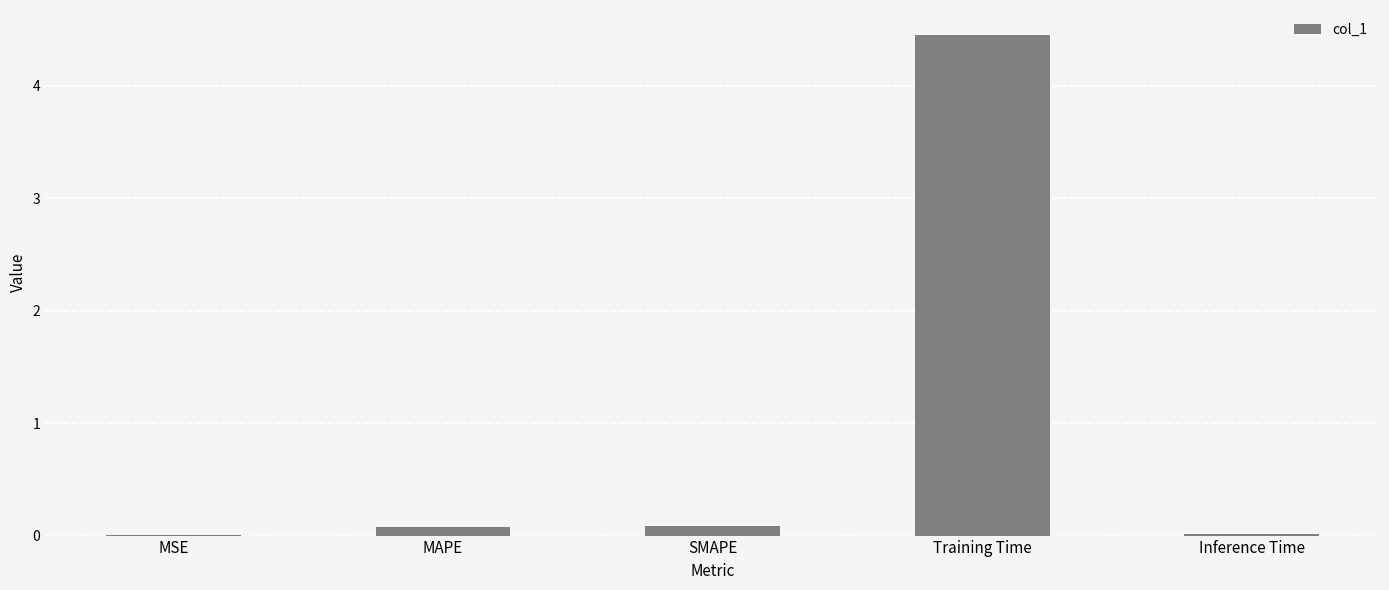

Which label corresponds to the largest value in the chart?

Training Time